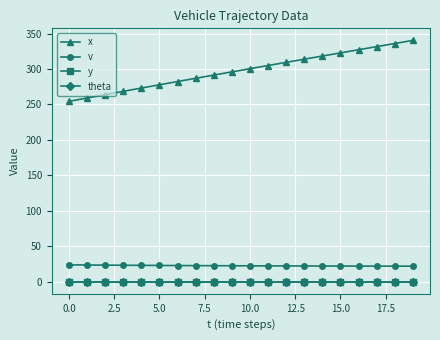

Does the chart have visible grid lines?

Yes